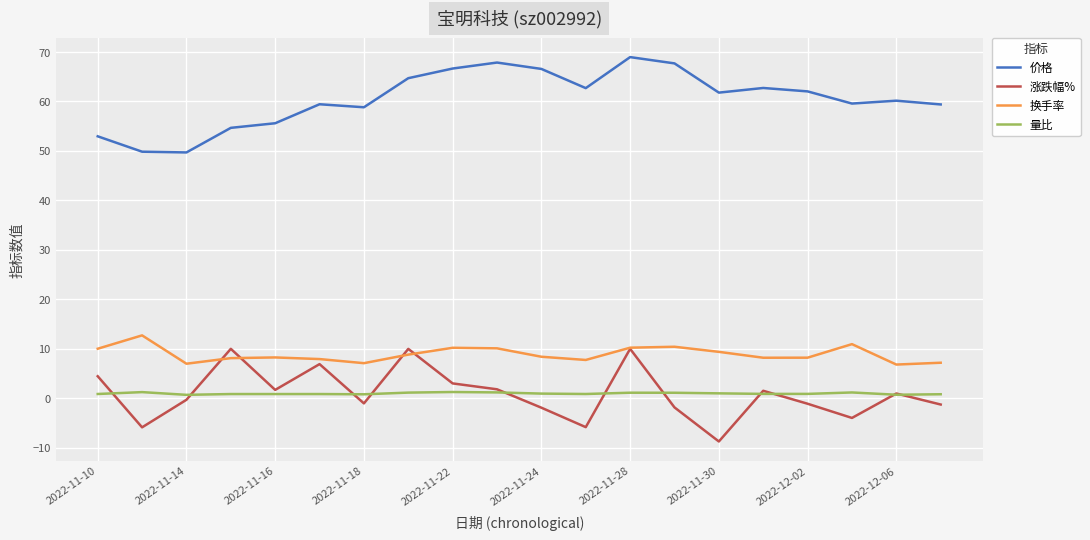

What is the minimum value shown in the chart?

-8.7